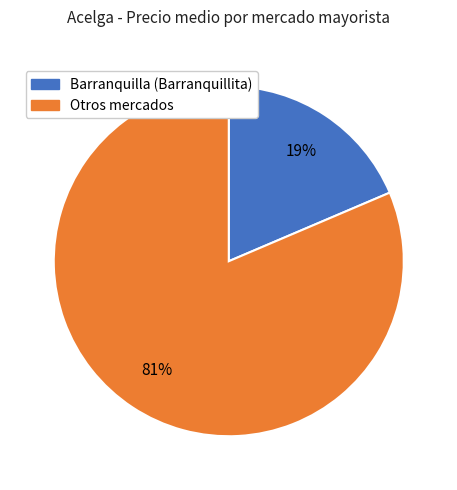

Does any single category account for the majority?

Yes